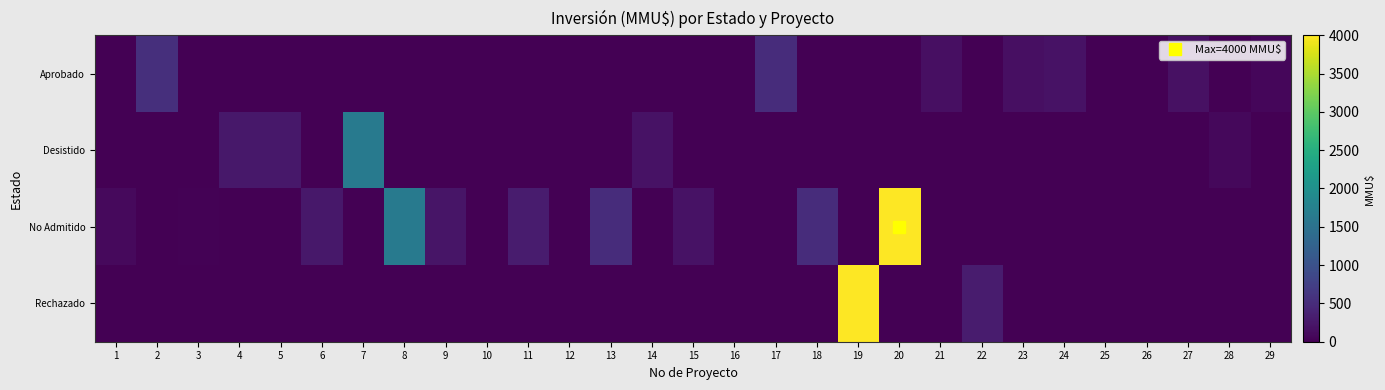

What is the maximum value shown in the chart?

4000